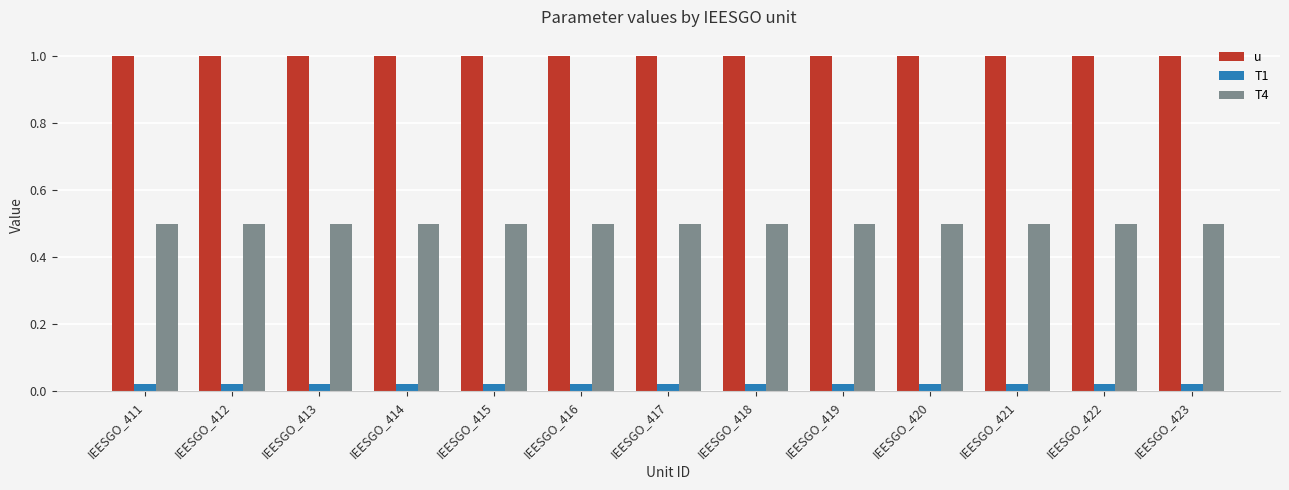

The T4 series shows 0.5 at IEESGO_418. True or false?

True